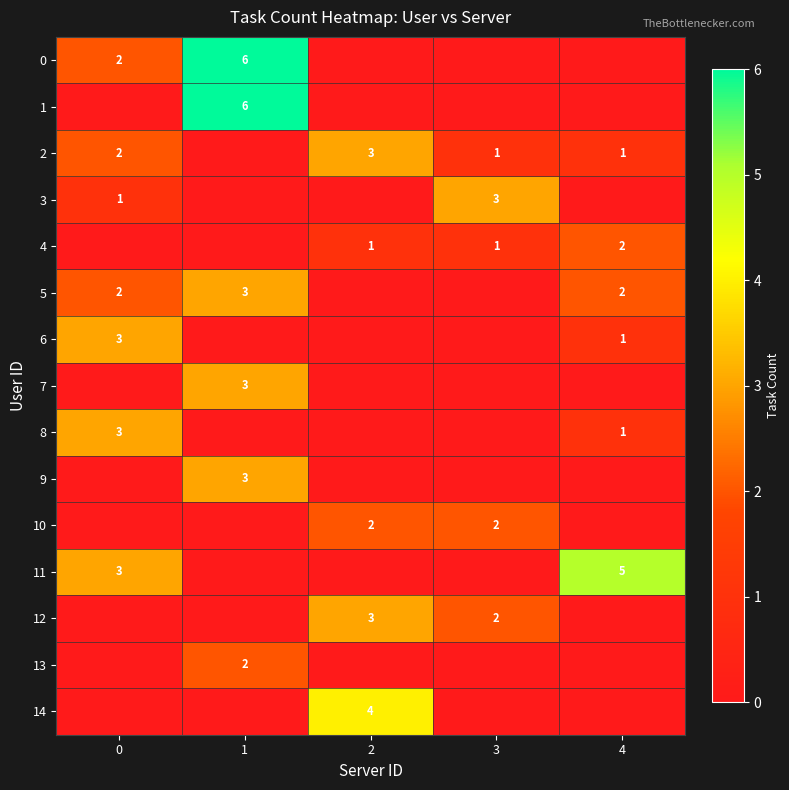

At how many categories does at least one series exceed 5?

1